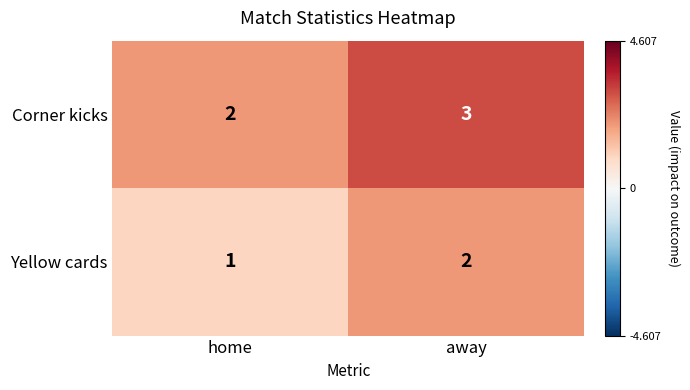

The value of Yellow cards at away is 0. True or false?

False